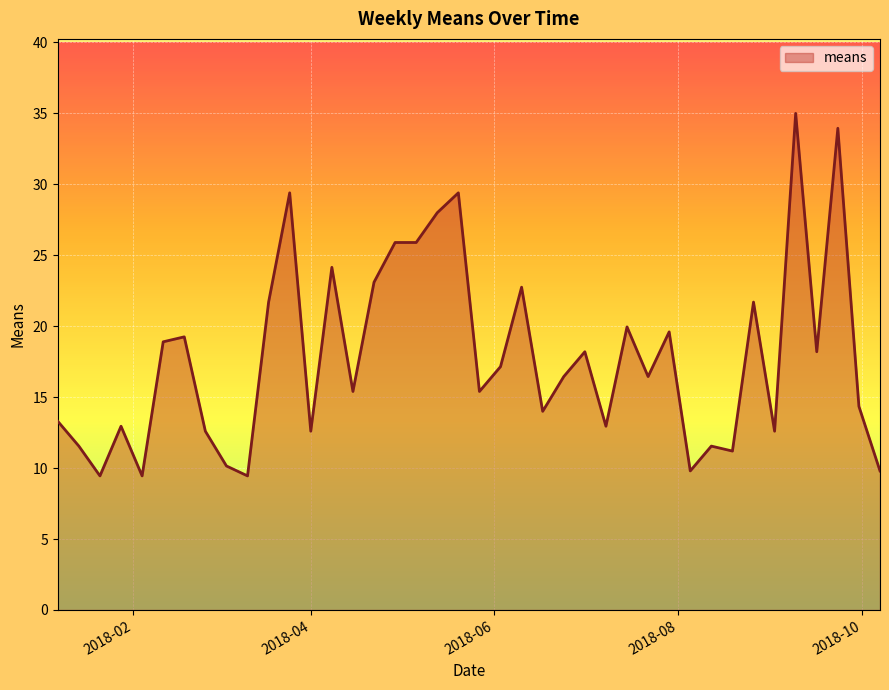

What is the greatest value displayed?

35.0